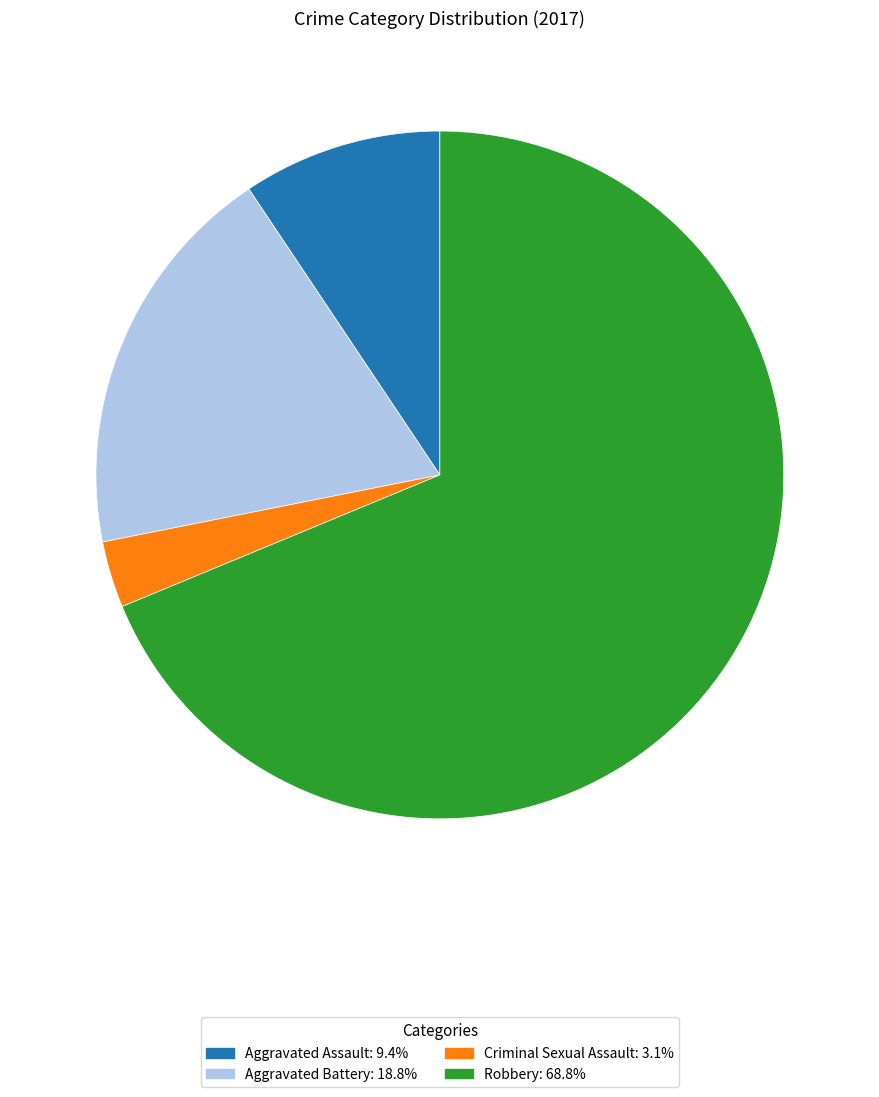

Does Robbery account for over 50% of the chart?

Yes